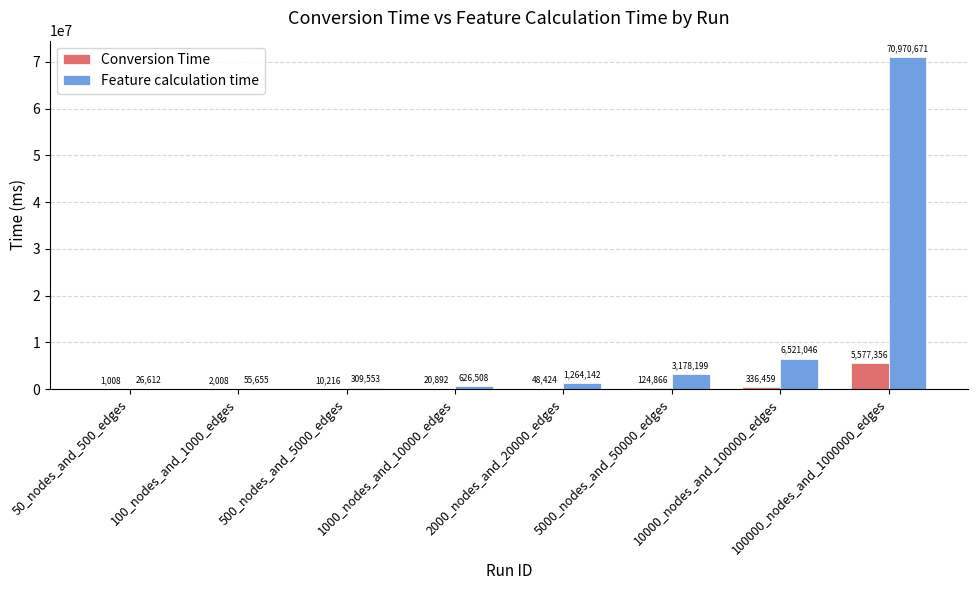

Which series has the largest total across all categories?

Feature calculation time